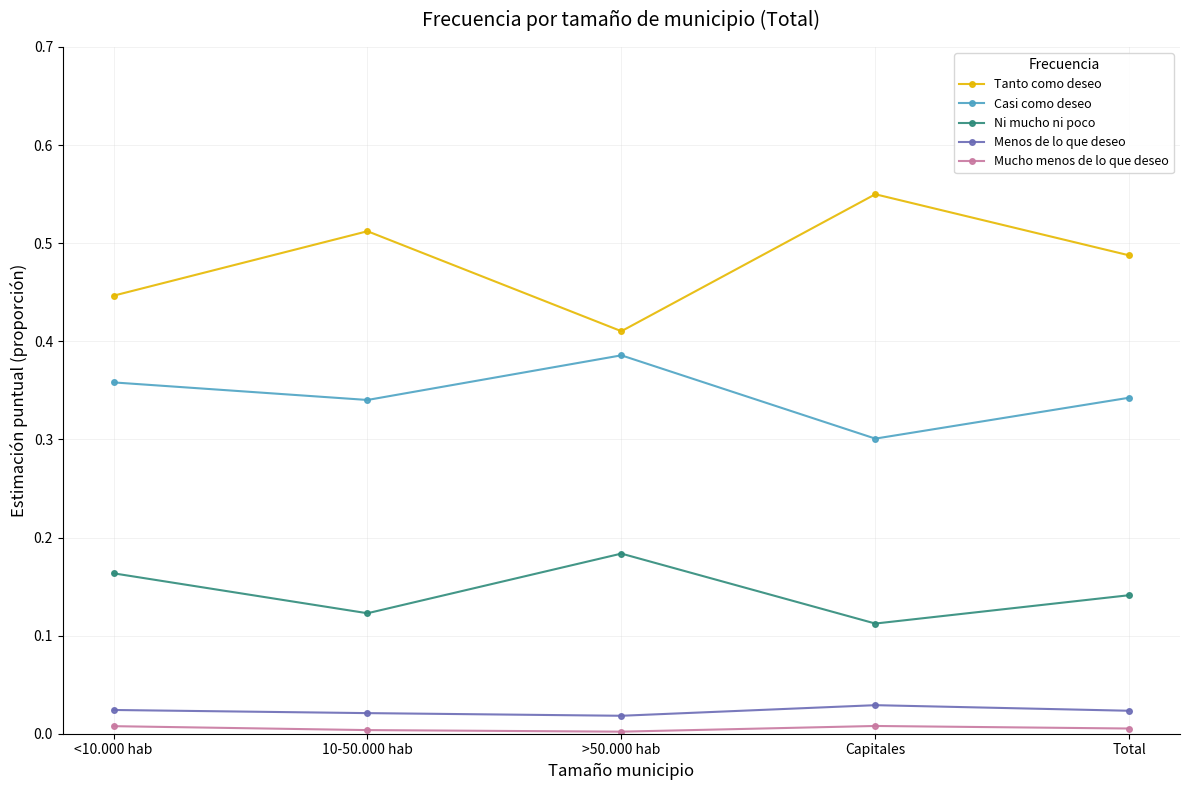

Is the value of Mucho menos de lo que deseo at <10.000 hab greater than the value of Menos de lo que deseo at Capitales?

No